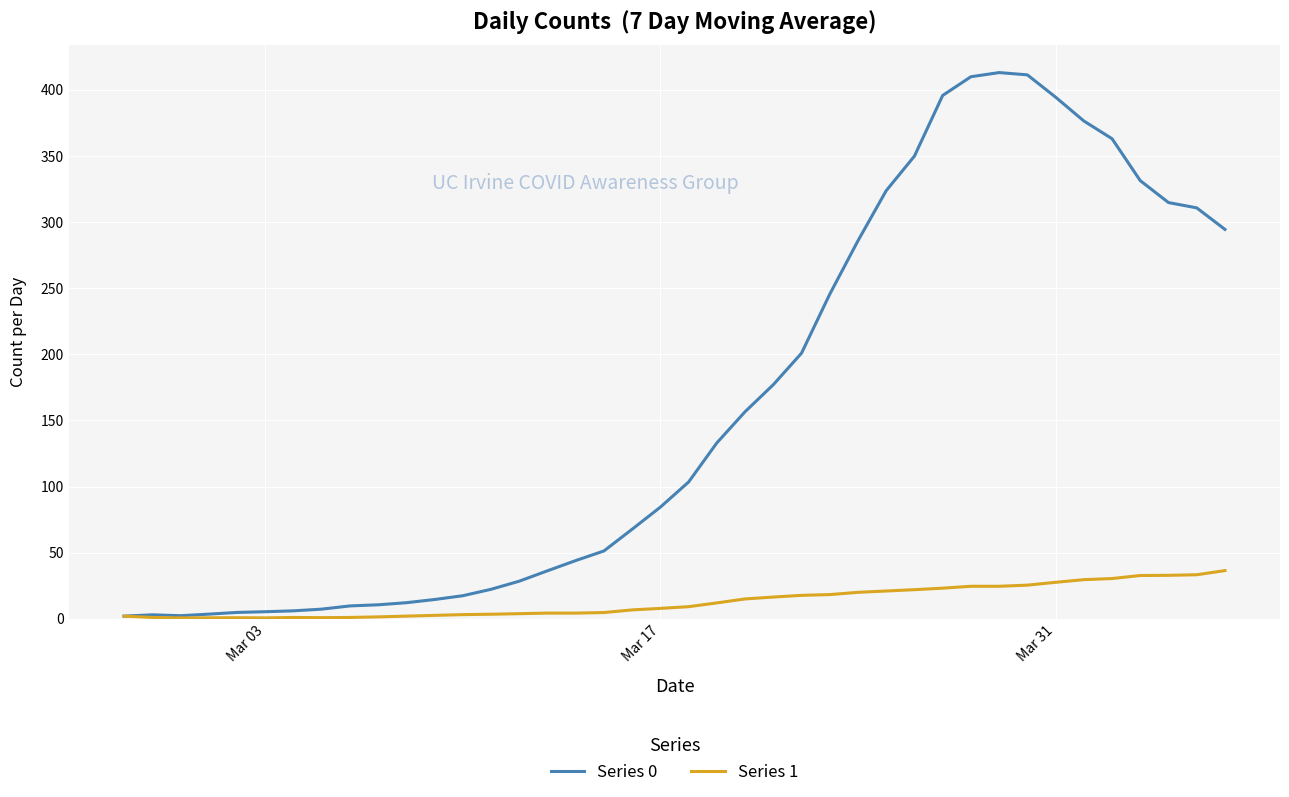

Which series has the largest total across all categories?

Series 0